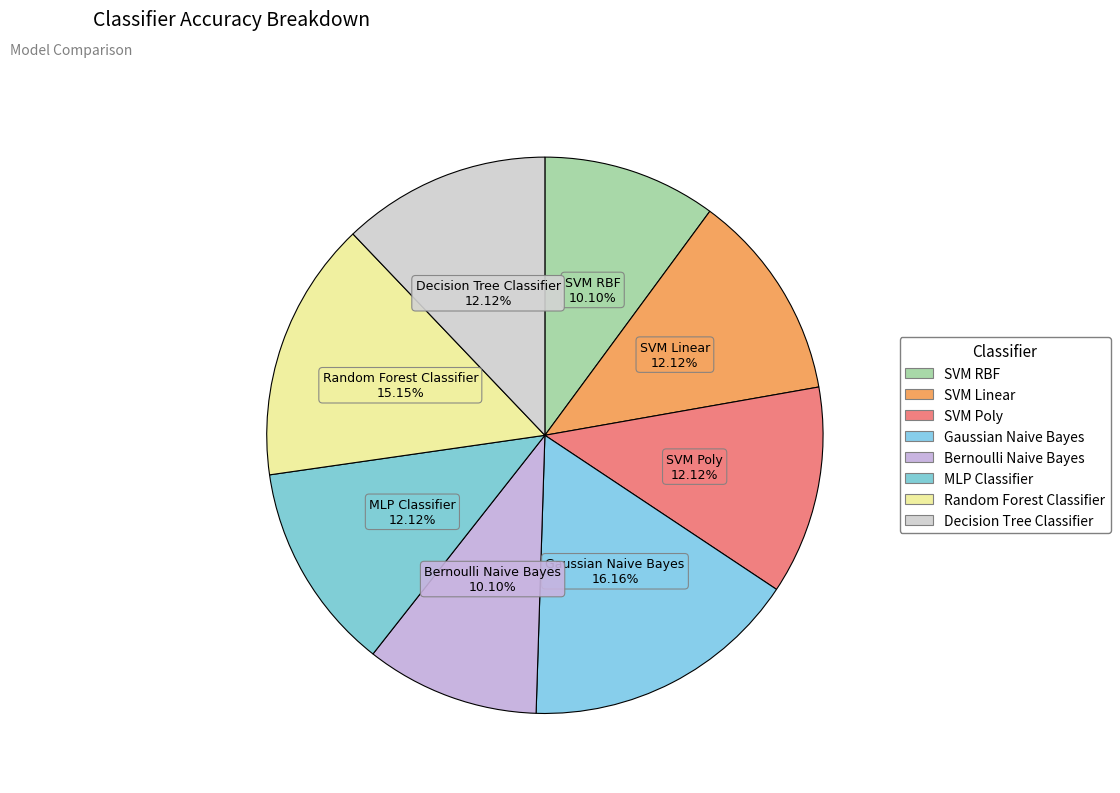

True or false: Gaussian Naive Bayes accounts for 30% of the total.

False